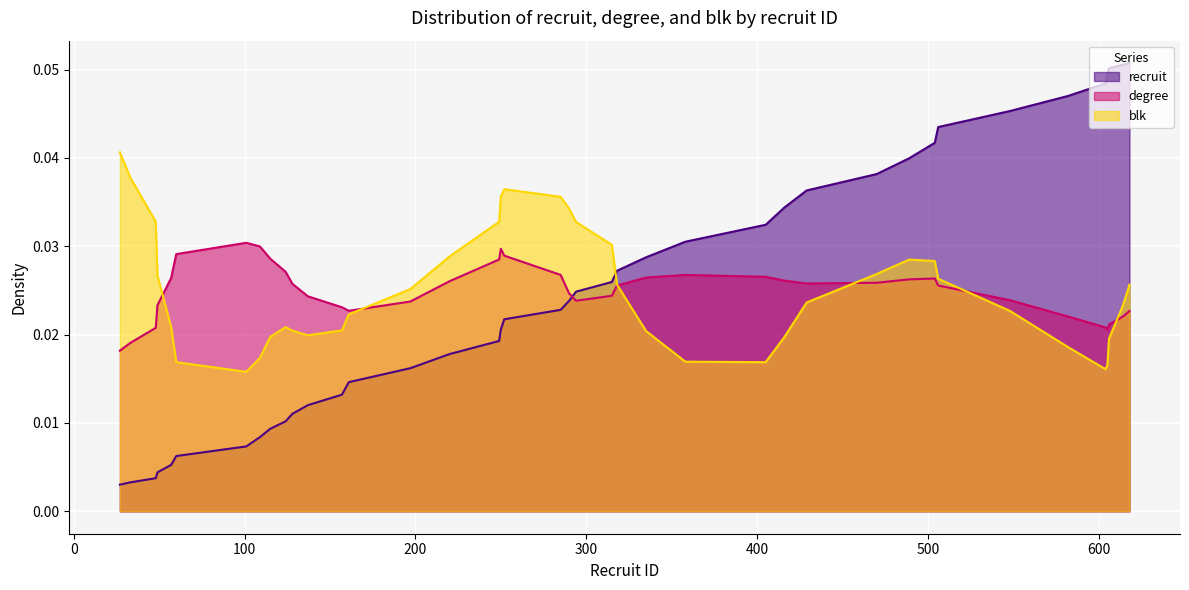

After their last crossing, which series has the higher values: degree or blk?

blk